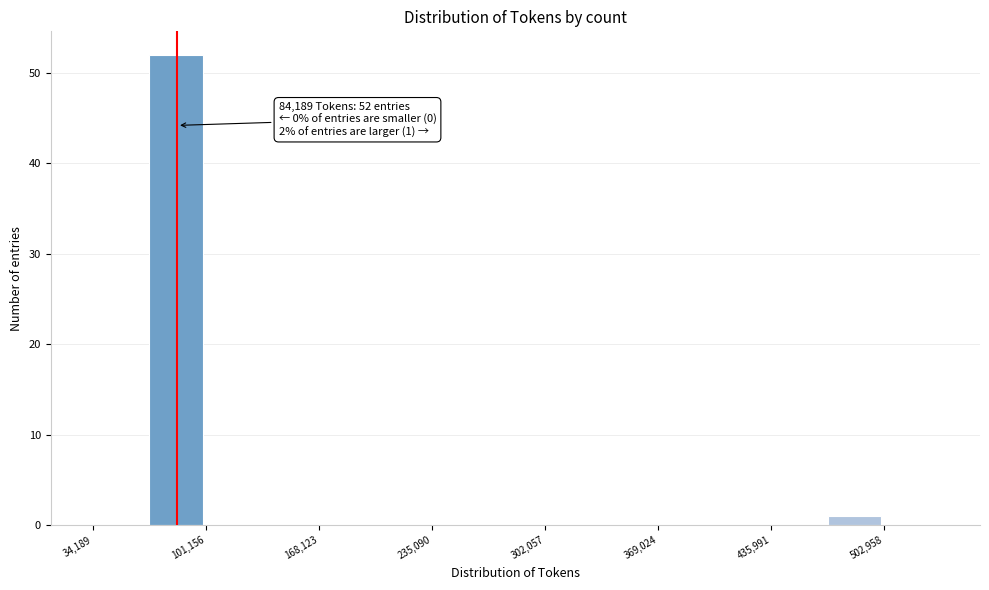

Around what value on the x-axis is the tallest bar? Give the approximate position of its centre, as read against the axis.

80000